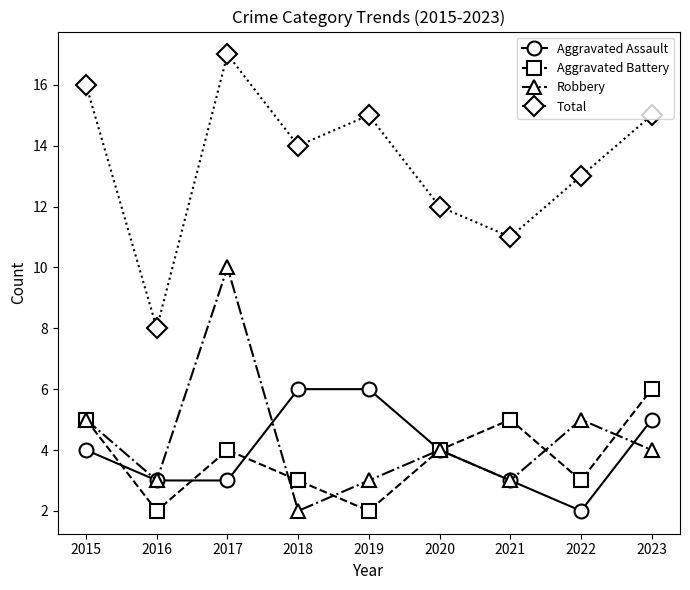

What is the spread (max minus min) of values at 2023?

11